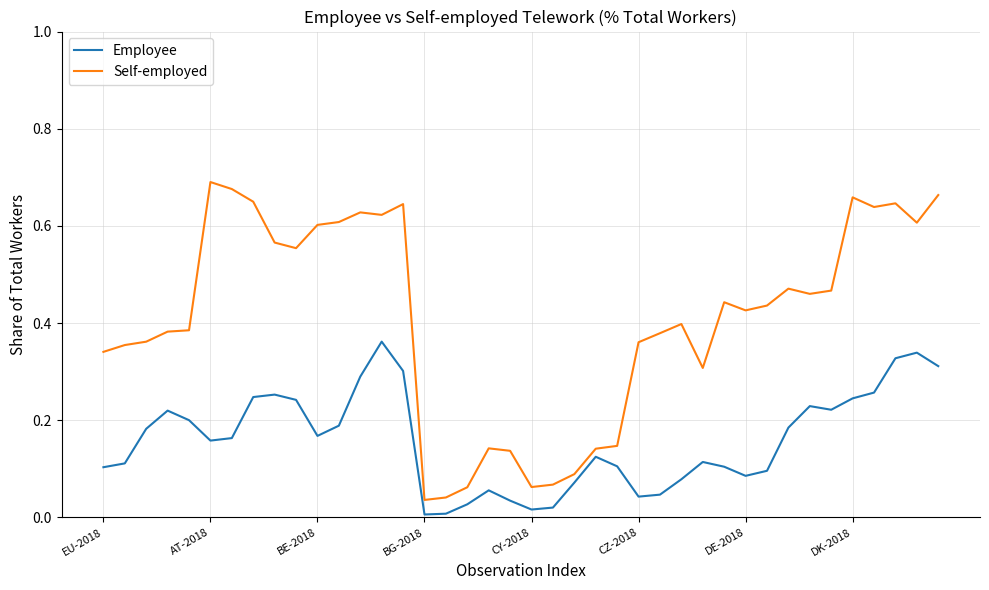

True or false: Self-employed has more than 1 points higher than both neighbors.

True